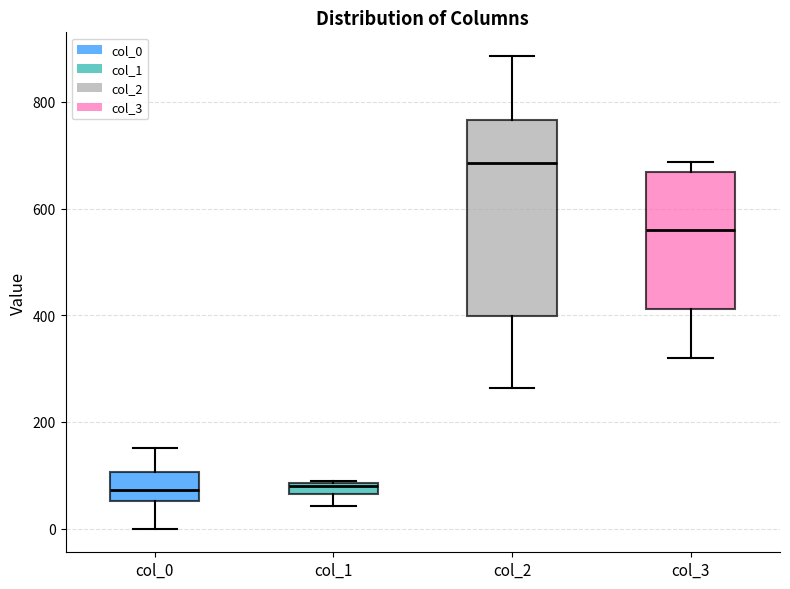

Where does the upper whisker of the box for col_0 end on the y-axis? The values are not printed on the chart, so give them approximately, as read against the axis.

160